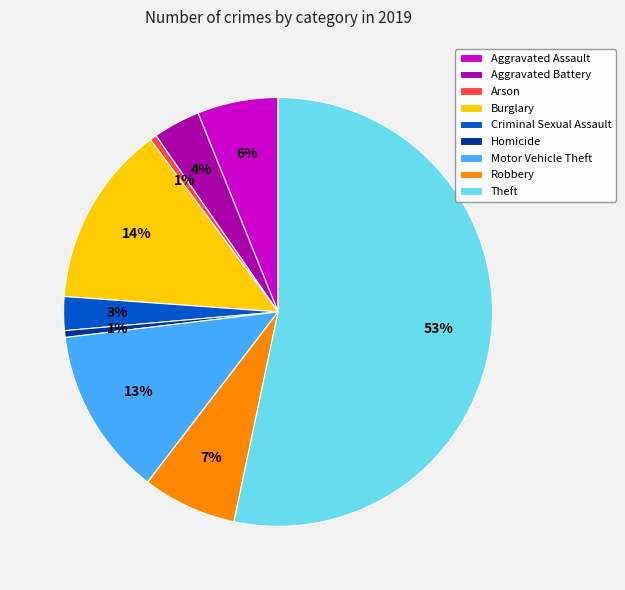

Do Homicide and Criminal Sexual Assault together represent more than half of the pie?

No